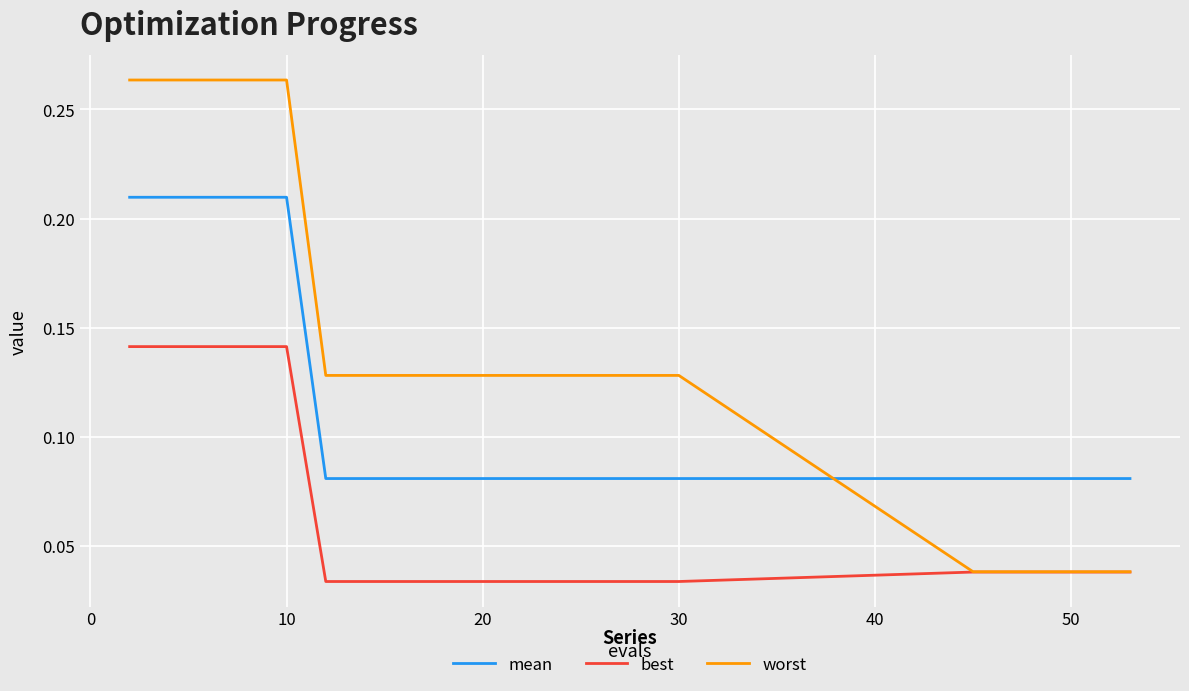

Rank the series by their maximum value, from highest to lowest.

worst, mean, best